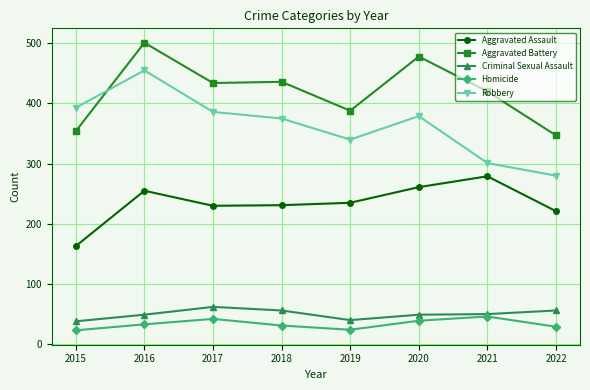

Which series has the widest spread of values?

Robbery